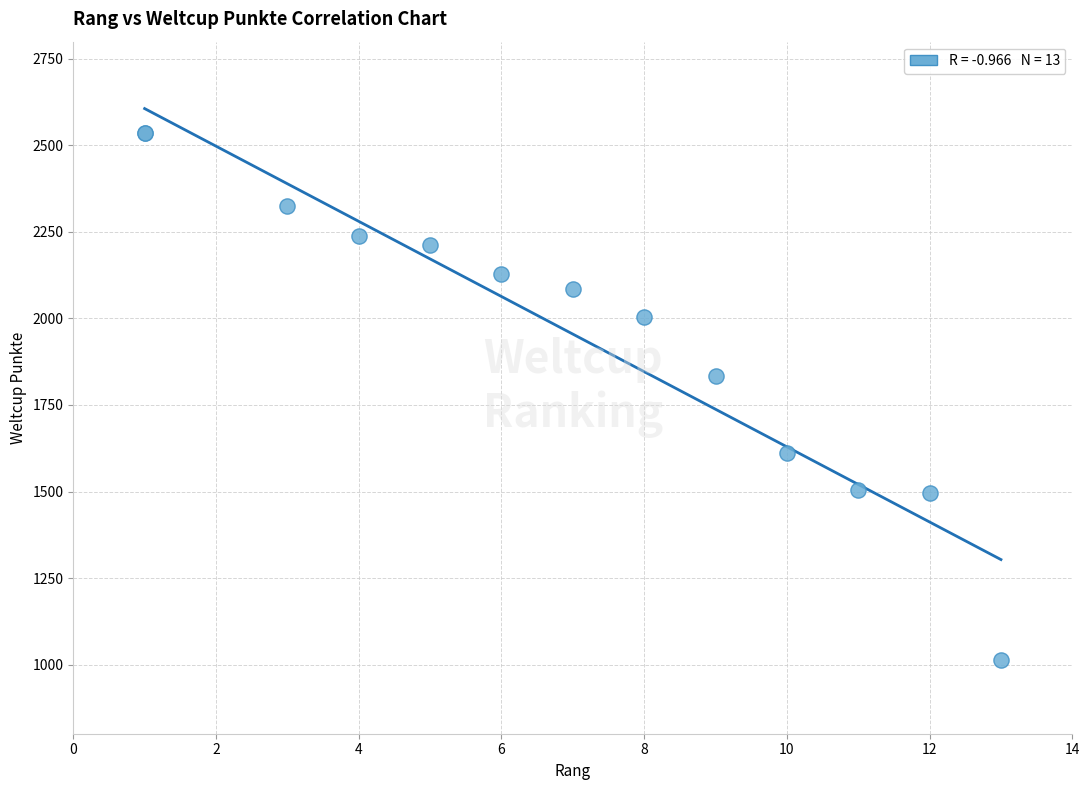

What Y value in the scatter plot is closest to 1775?

1834